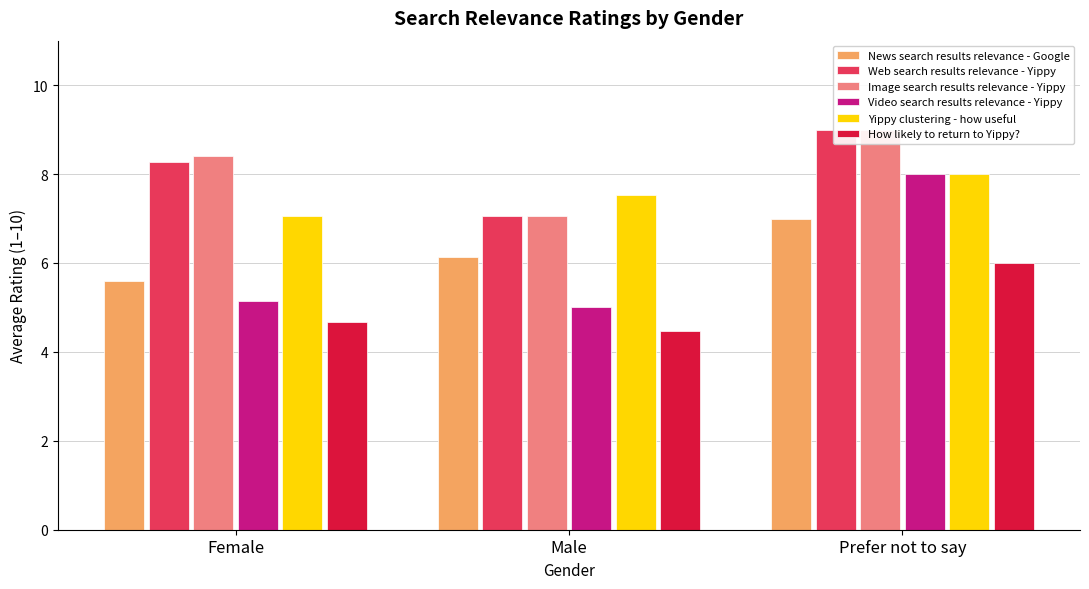

Reading left to right, extract all data points from this chart.

News search results relevance - Google: 5.6	6.1	7.0
Web search results relevance - Yippy: 8.3	7.1	9.0
Image search results relevance - Yippy: 8.4	7.1	9.0
Video search results relevance - Yippy: 5.1	5.0	8.0
Yippy clustering - how useful: 7.1	7.5	8.0
How likely to return to Yippy?: 4.7	4.5	6.0